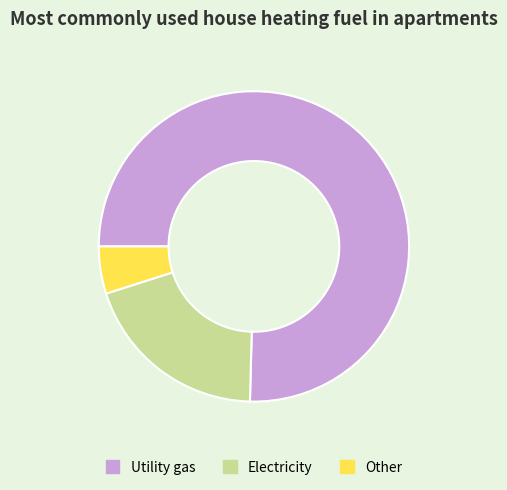

Which has a higher value, Other or Utility gas?

Utility gas